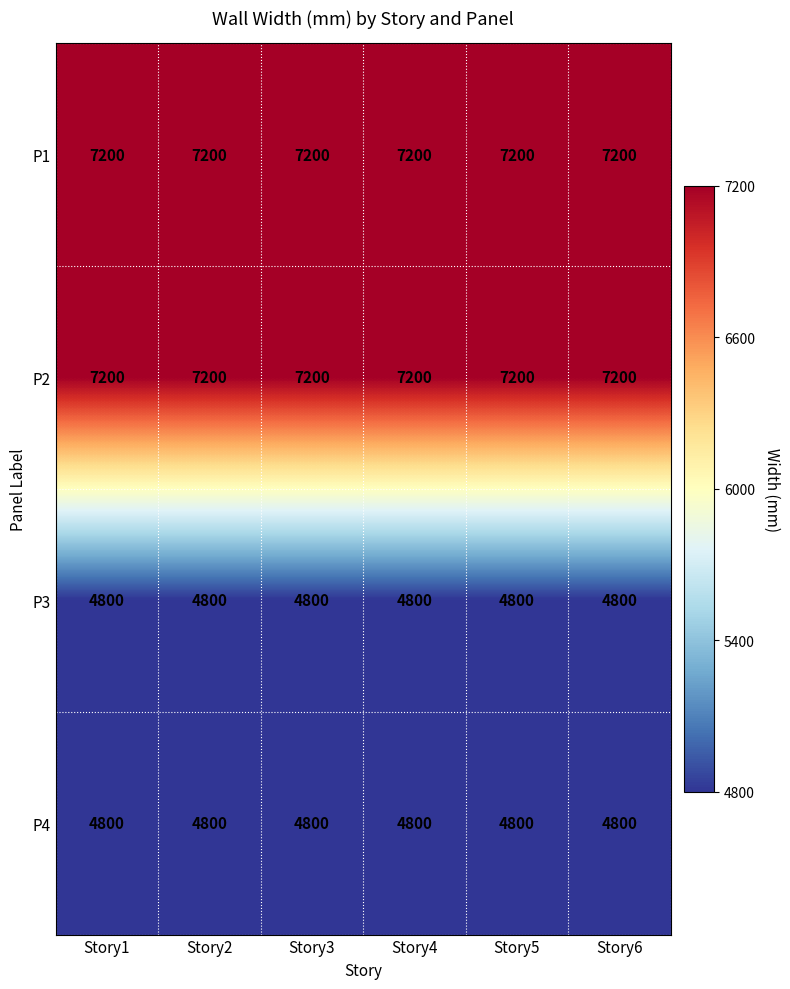

What is the difference between the highest and lowest values at Story6?

2400